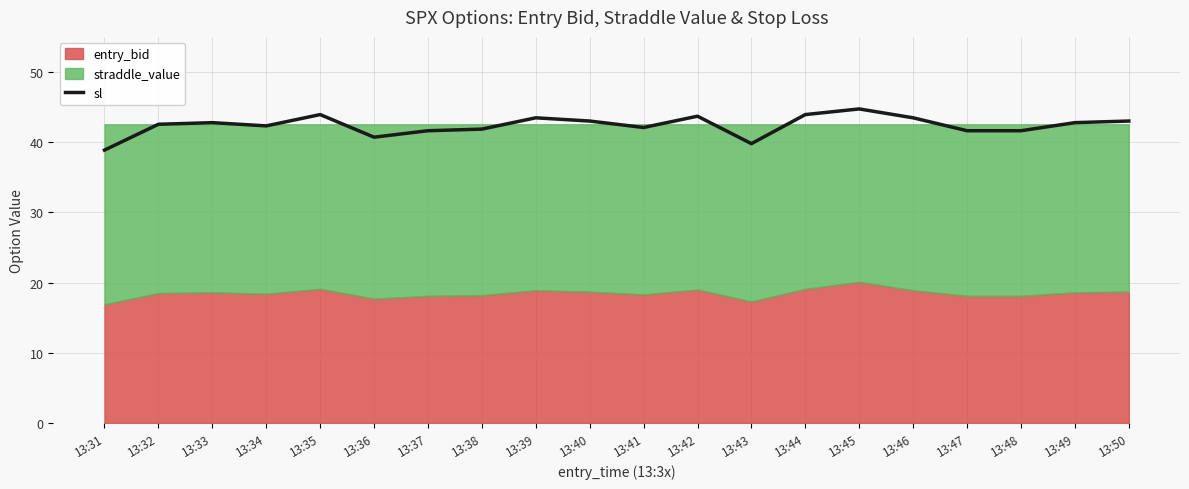

Rank the categories by value from lowest to highest.

13:31, 13:43, 13:36, 13:37, 13:47, 13:48, 13:38, 13:41, 13:34, 13:32, 13:33, 13:49, 13:40, 13:50, 13:39, 13:46, 13:42, 13:35, 13:44, 13:45